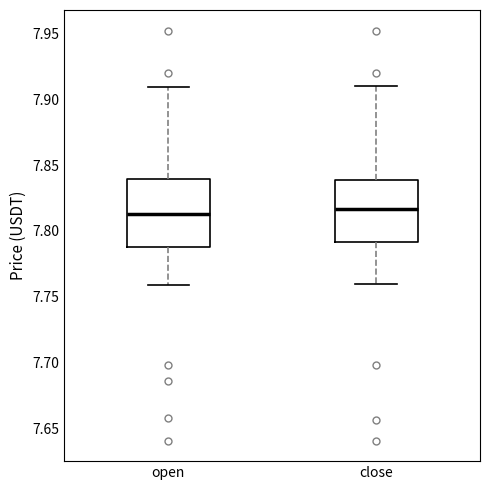

Reading left to right, read every box against the y-axis: the position of its median line, the range the box covers, and the ends of its whiskers. The values are not printed on the chart, so give them approximately, as read against the axis.

open: median 7.815, box 7.790 to 7.840, whiskers 7.760 to 7.910
close: median 7.815, box 7.790 to 7.840, whiskers 7.760 to 7.910